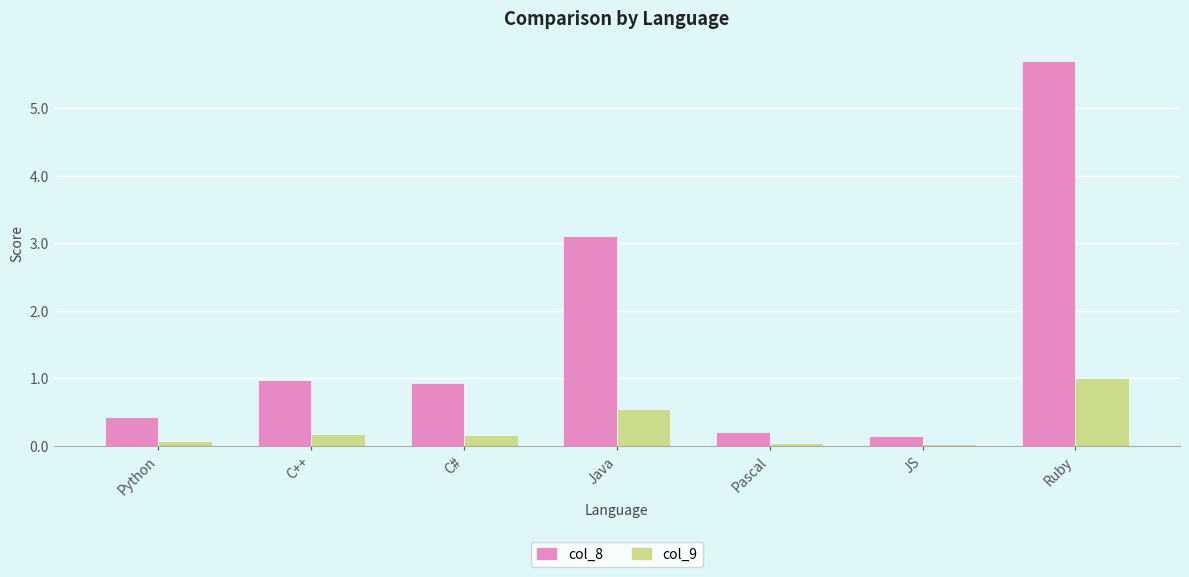

At which category is the sum across all series the highest?

Ruby